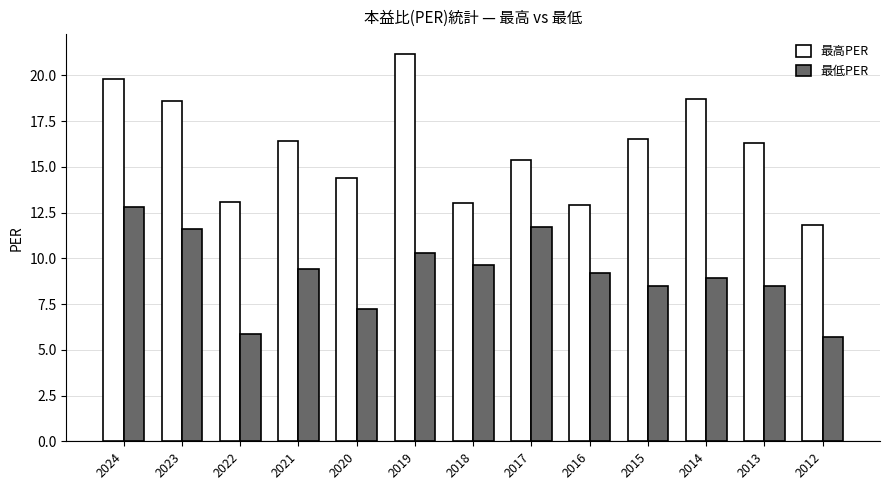

Which series has the widest spread of values?

最高PER